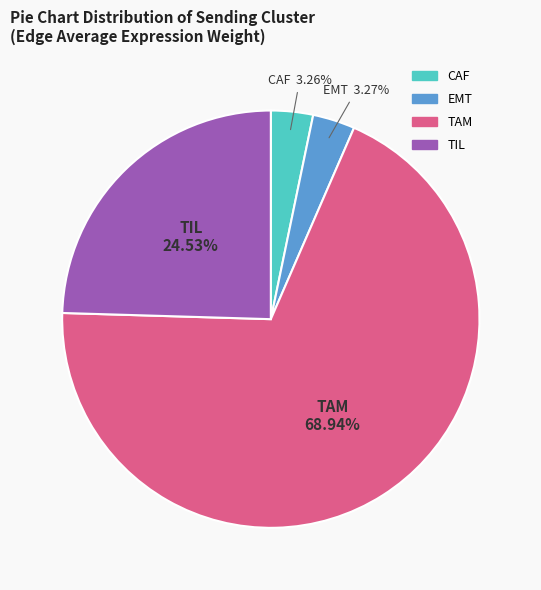

Count the number of slices in the pie.

4